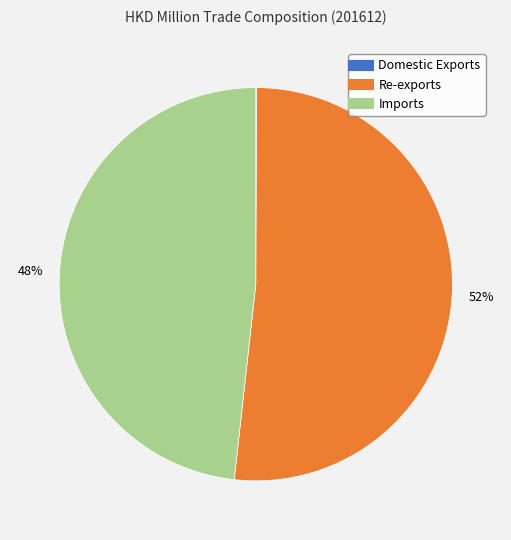

What percentage is the Imports slice, to the nearest percent?

48%